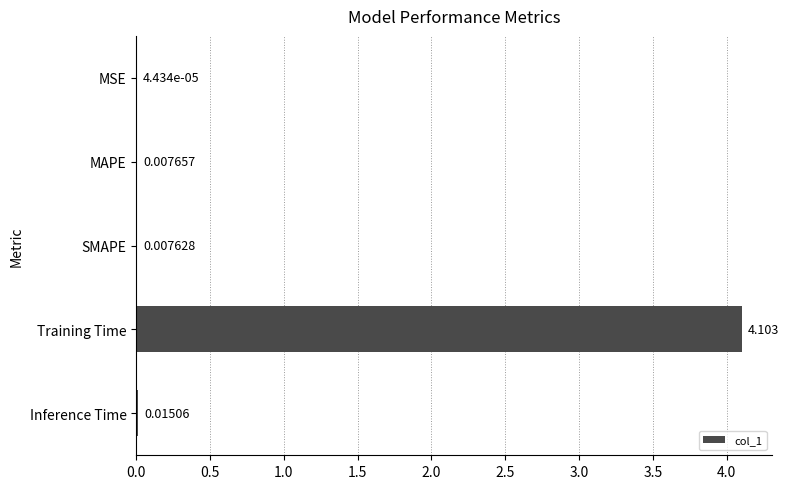

At which label is the value closest to 2?

Inference Time